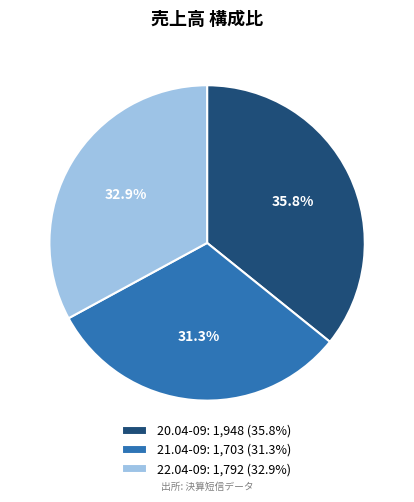

True or false: 21.04-09 accounts for 22% of the total.

False